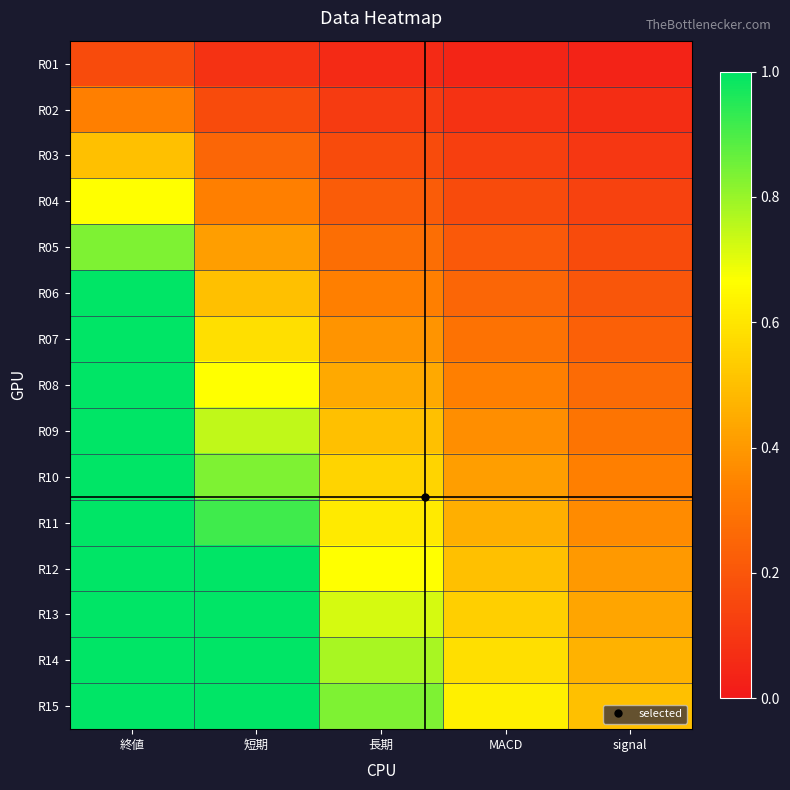

Reading left to right, list all the values displayed in this chart.

R01: 終値=0.2	短期=0.1	長期=0.1	MACD=0.0	signal=0.0
R02: 終値=0.3	短期=0.2	長期=0.1	MACD=0.1	signal=0.1
R03: 終値=0.5	短期=0.2	長期=0.2	MACD=0.1	signal=0.1
R04: 終値=0.7	短期=0.3	長期=0.2	MACD=0.2	signal=0.1
R05: 終値=0.8	短期=0.4	長期=0.3	MACD=0.2	signal=0.2
R06: 終値=1.0	短期=0.5	長期=0.3	MACD=0.2	signal=0.2
R07: 終値=1.0	短期=0.6	長期=0.4	MACD=0.3	signal=0.2
R08: 終値=1.0	短期=0.7	長期=0.4	MACD=0.3	signal=0.3
R09: 終値=1.0	短期=0.7	長期=0.5	MACD=0.4	signal=0.3
R10: 終値=1.0	短期=0.8	長期=0.6	MACD=0.4	signal=0.3
R11: 終値=1.0	短期=0.9	長期=0.6	MACD=0.5	signal=0.4
R12: 終値=1.0	短期=1.0	長期=0.7	MACD=0.5	signal=0.4
R13: 終値=1.0	短期=1.0	長期=0.7	MACD=0.5	signal=0.4
R14: 終値=1.0	短期=1.0	長期=0.8	MACD=0.6	signal=0.5
R15: 終値=1.0	短期=1.0	長期=0.8	MACD=0.6	signal=0.5